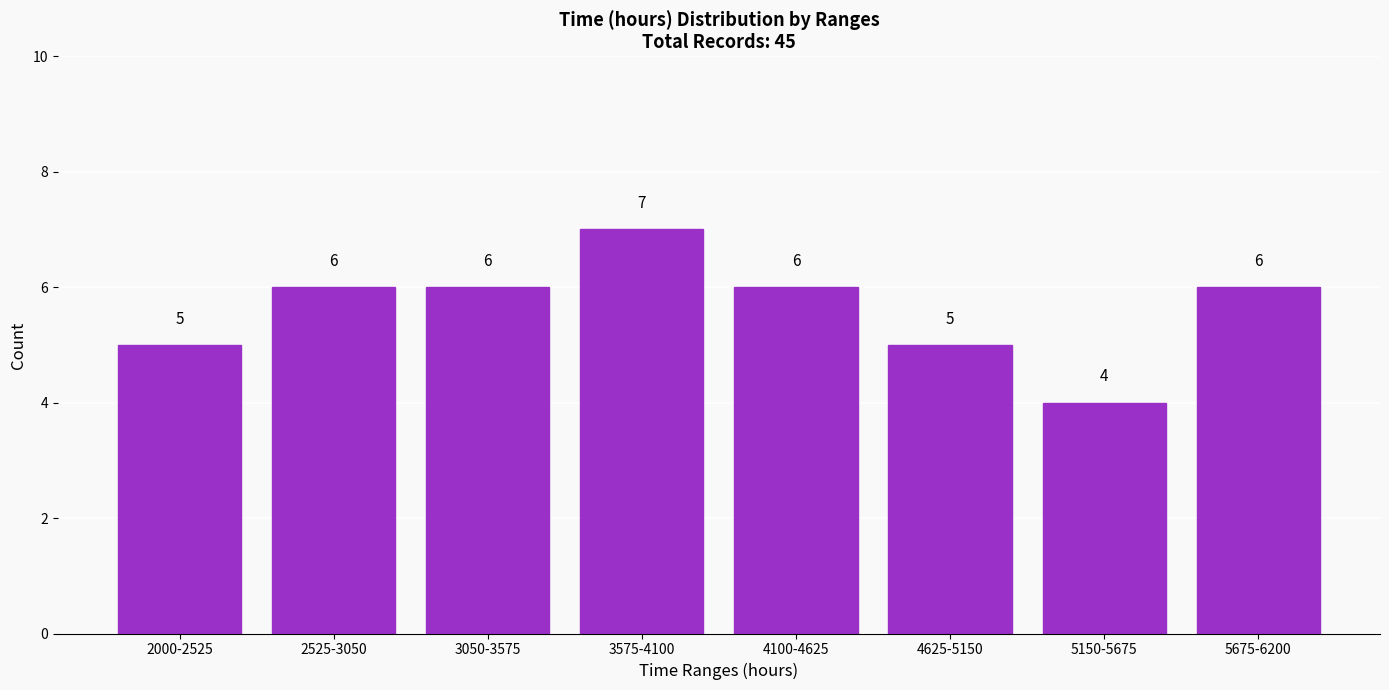

Reading right to left, extract all data points from this chart.

5675-6200=6	5150-5675=4	4625-5150=5	4100-4625=6	3575-4100=7	3050-3575=6	2525-3050=6	2000-2525=5